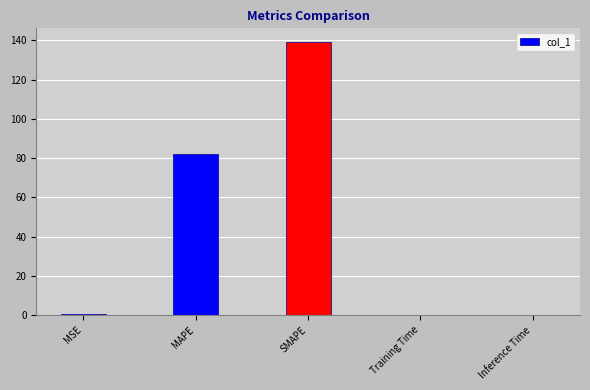

The chart shows a value of 0.5 at MSE. True or false?

True